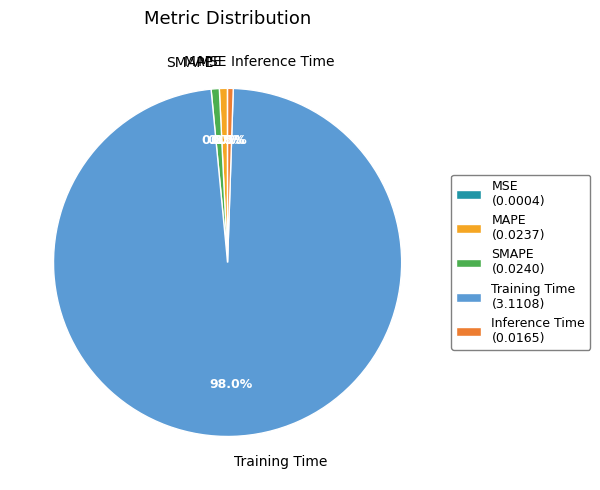

How much of the chart is everything except SMAPE?

99.2%